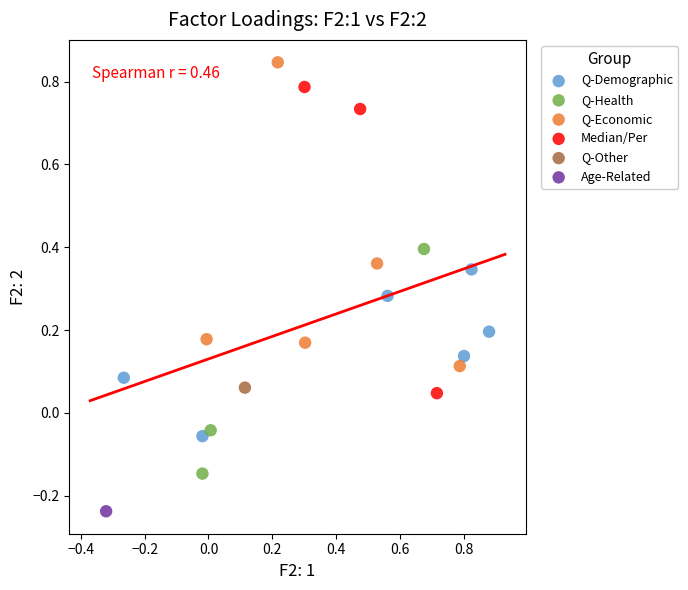

What are all the series names shown in the legend?

Q-Demographic, Q-Health, Q-Economic, Median/Per, Q-Other, Age-Related